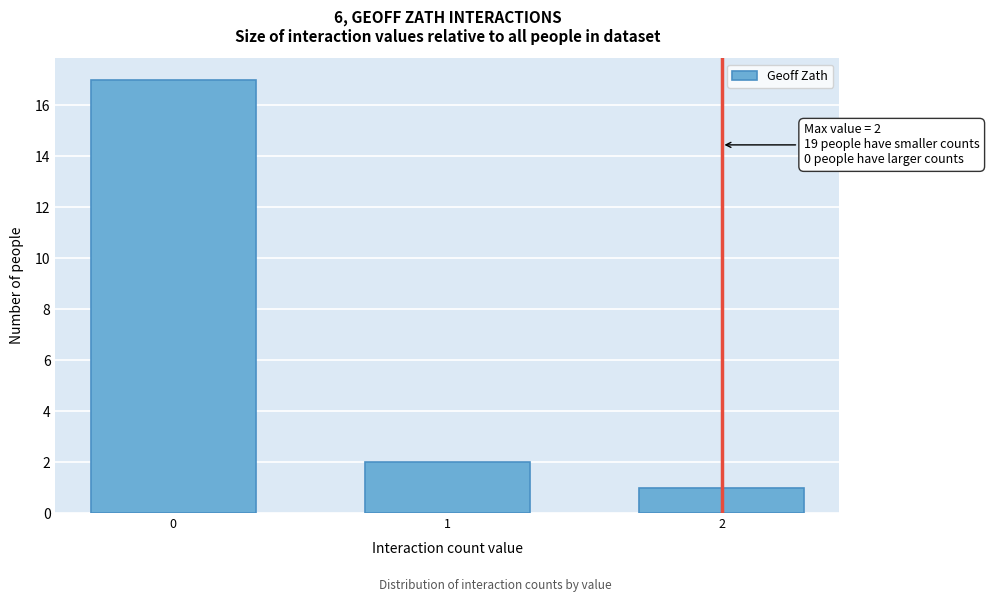

Reading left to right, list all the values displayed in this chart.

17	2	1